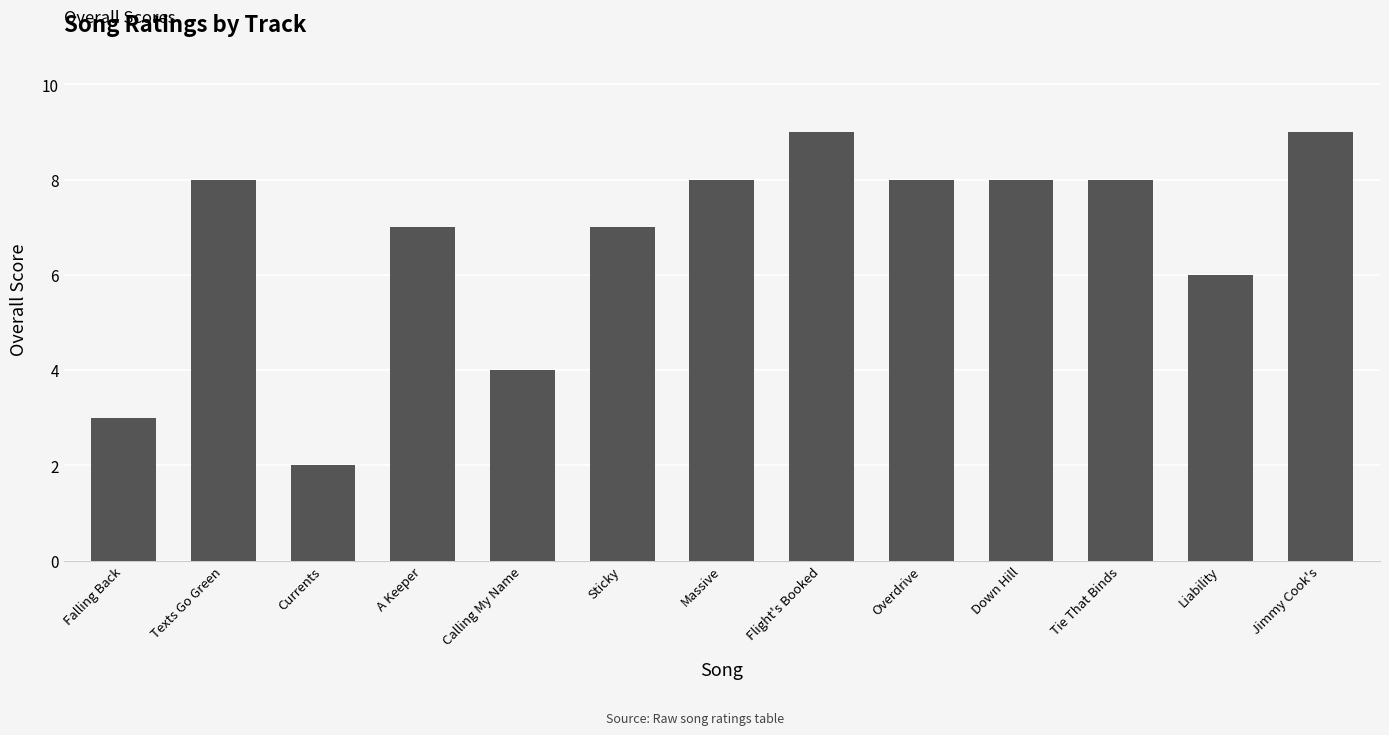

What is the smallest value displayed?

2